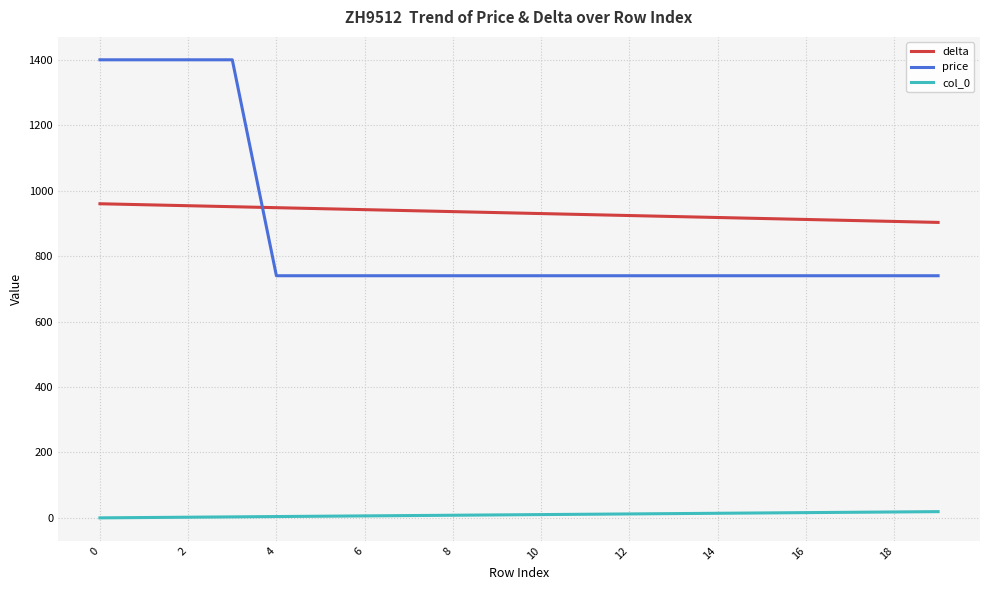

What are all the series names shown in the legend?

delta, price, col_0